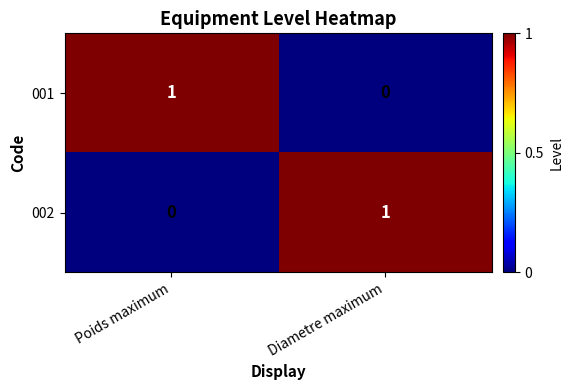

Rank the series at Diametre maximum from highest to lowest value.

002, 001